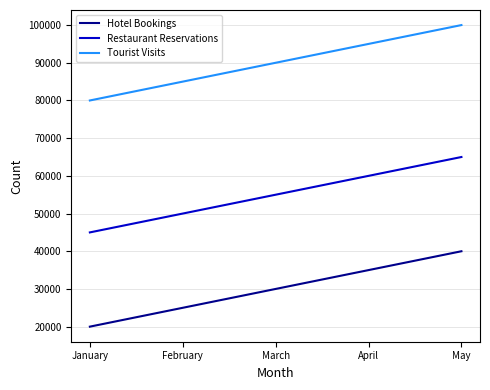

Which series has the largest total across all categories?

Tourist Visits